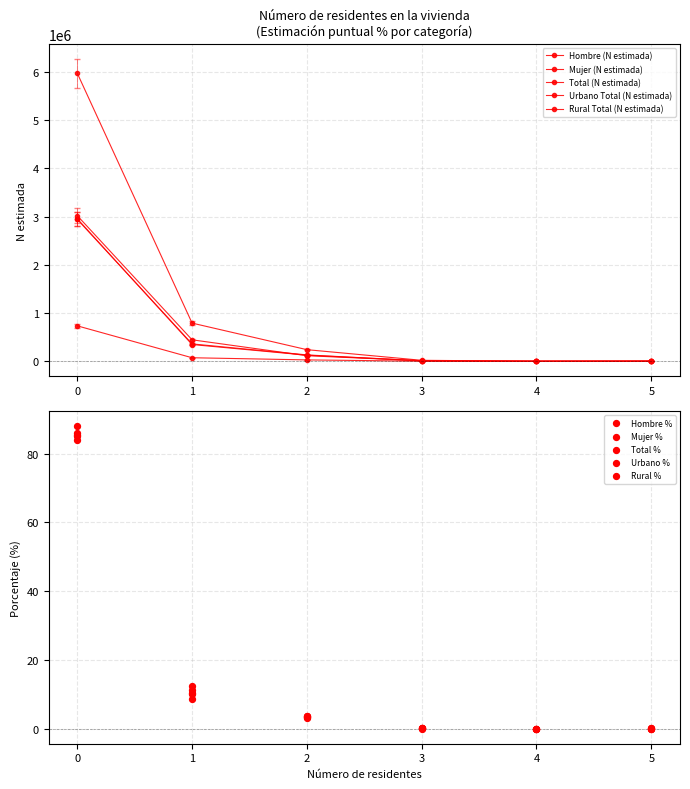

At how many categories does at least one series exceed 4038737?

1